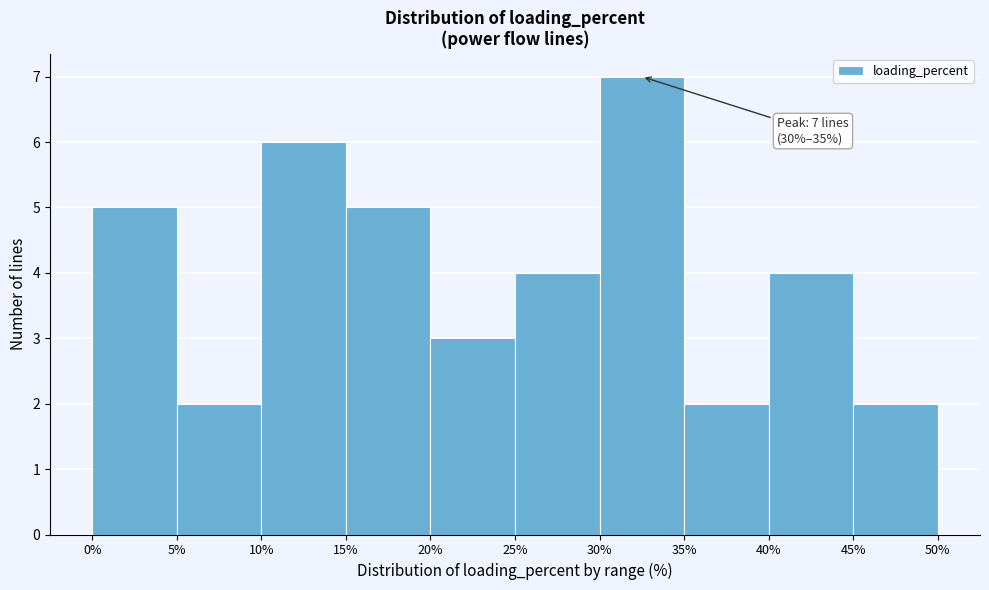

Over which range of the x-axis is the bar tallest?

30% to 35%